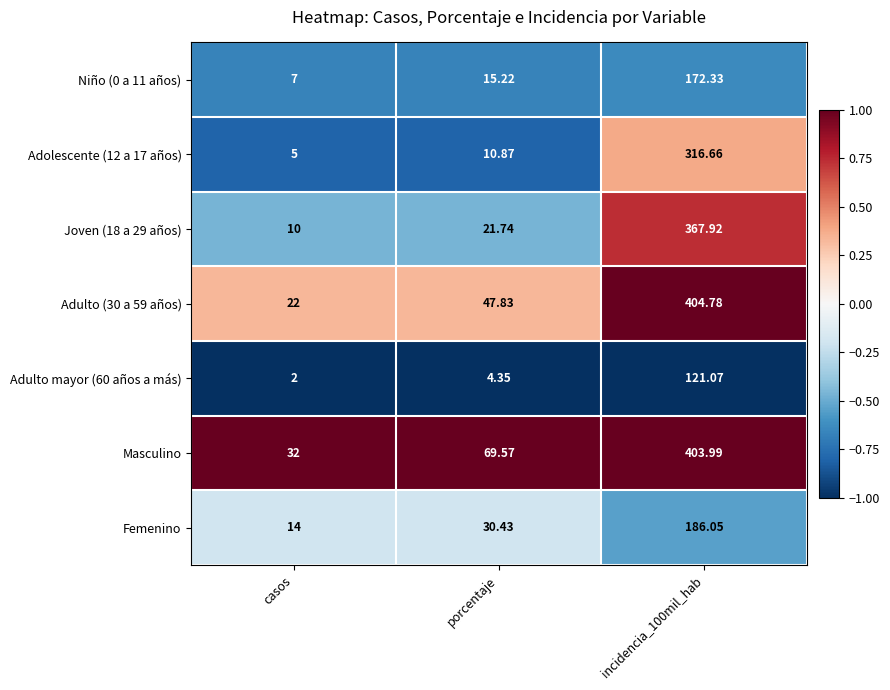

Which series has the largest total across all categories?

Masculino